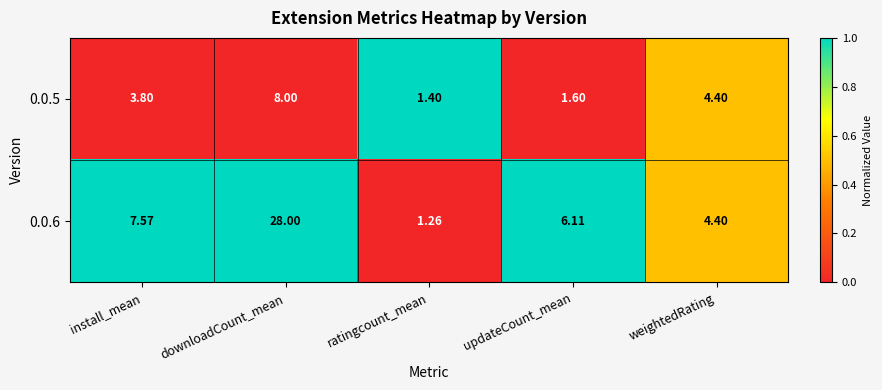

Which series has the largest total across all categories?

0.0.6